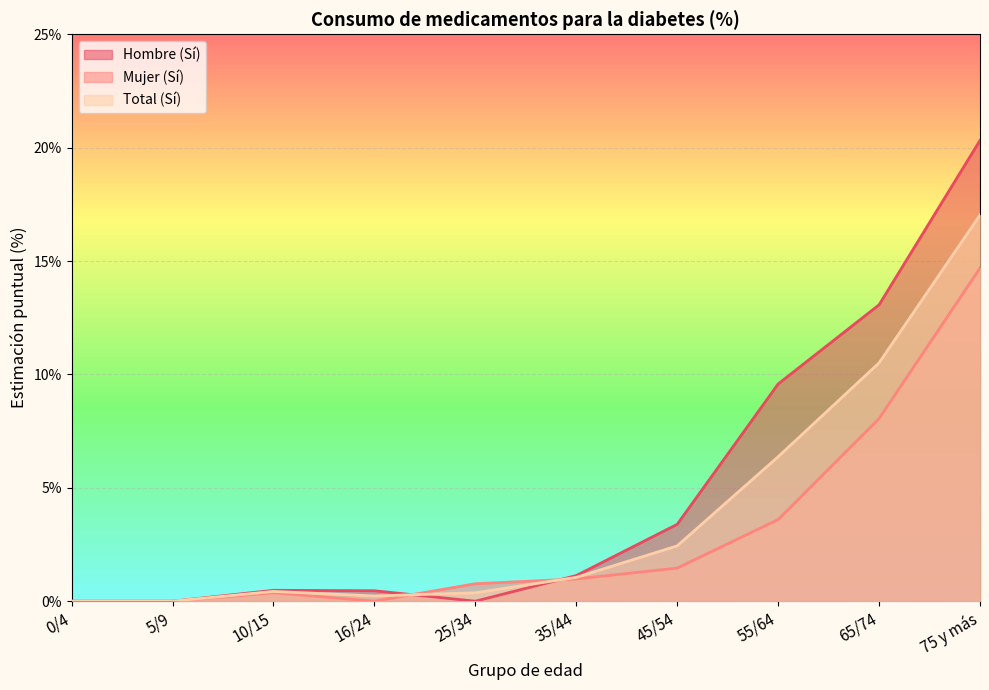

At which category does Hombre (Sí) reach its first local peak?

10/15